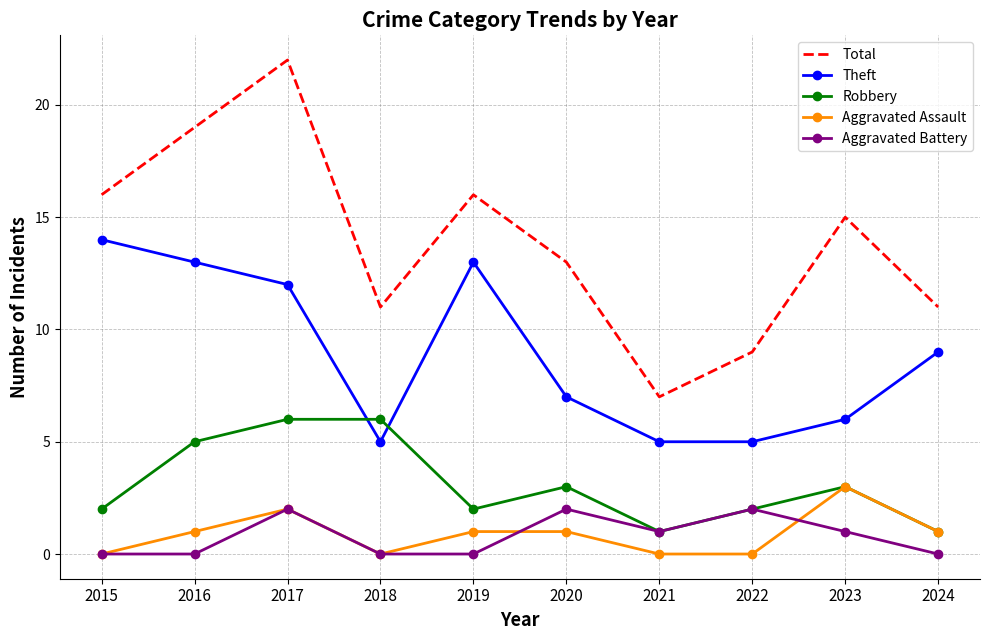

How many values in the Robbery series are below 3?

5